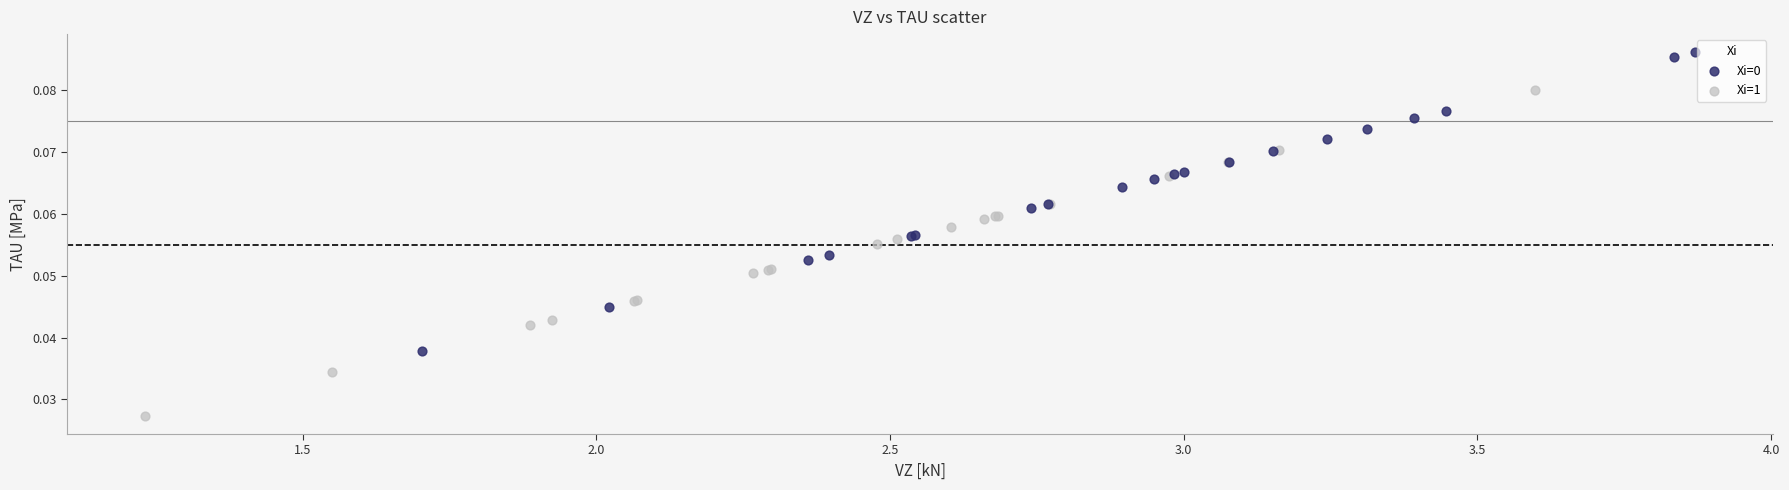

Which series contains the lowest Y value?

Xi=1